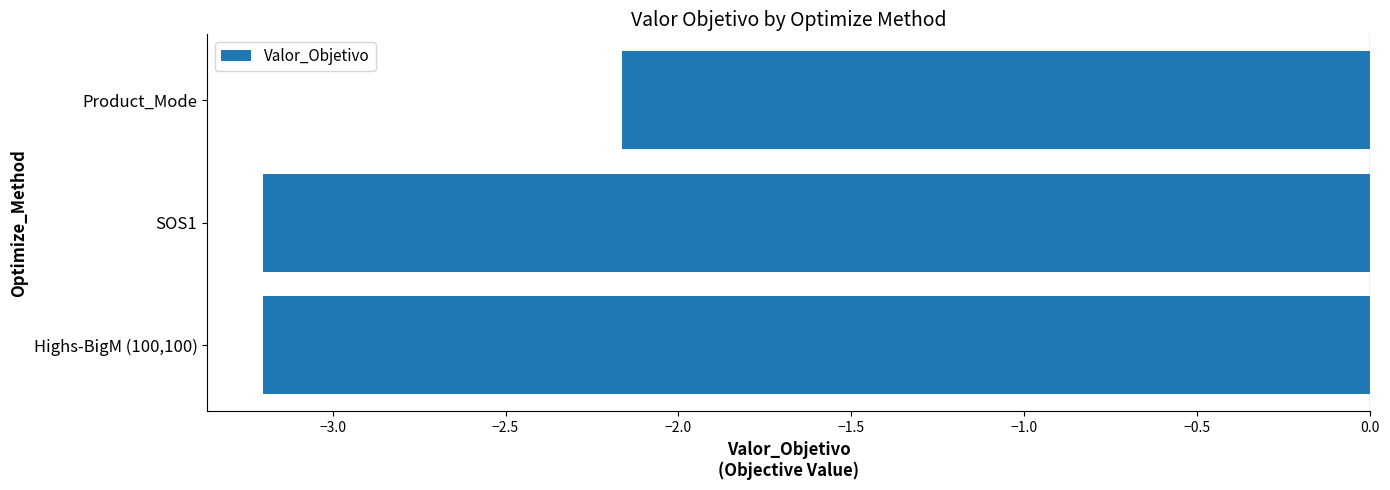

The value at Product_Mode is -3.3. True or false?

False